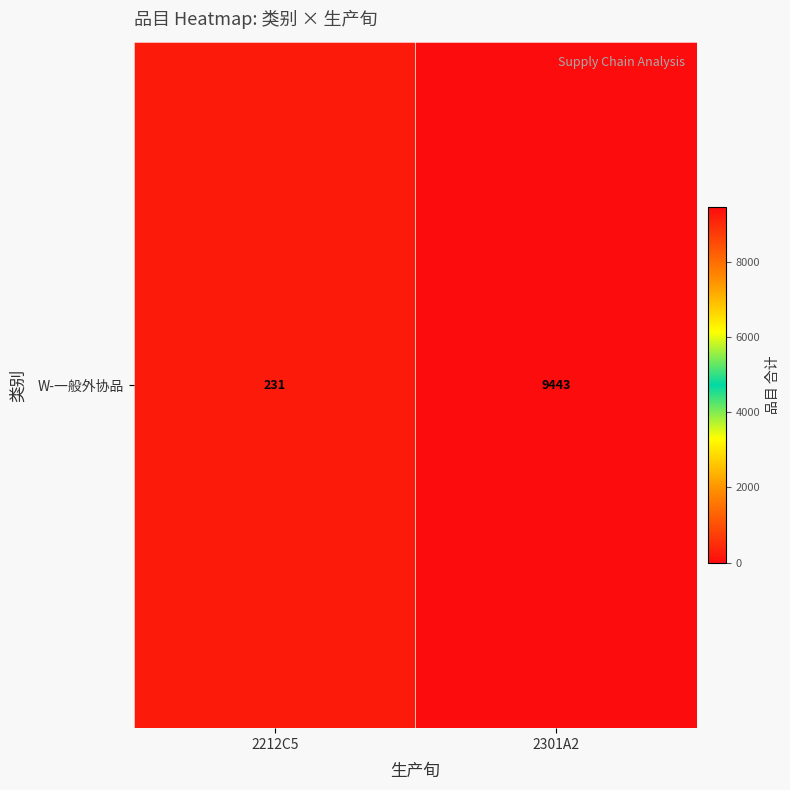

What is the maximum value shown in the chart?

9443